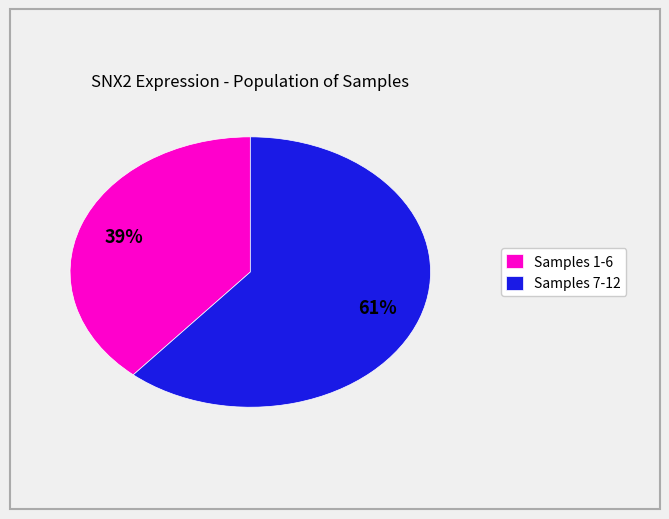

How many segments does this pie chart have?

2